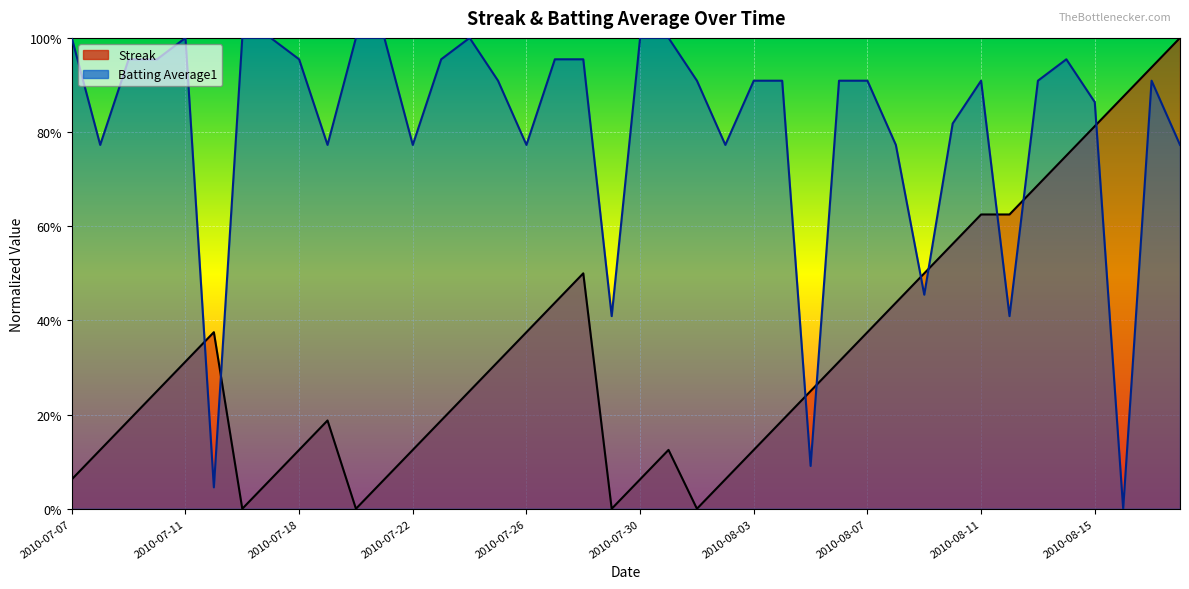

Which series changed the most between 2010-07-17 and 2010-08-05?

Batting Average1